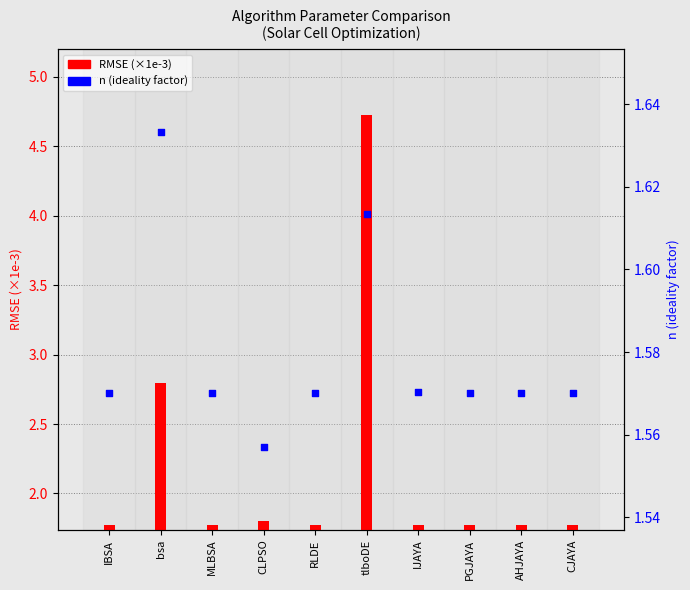

Which series has the largest Y range (max minus min)?

RMSE (×1e-3)